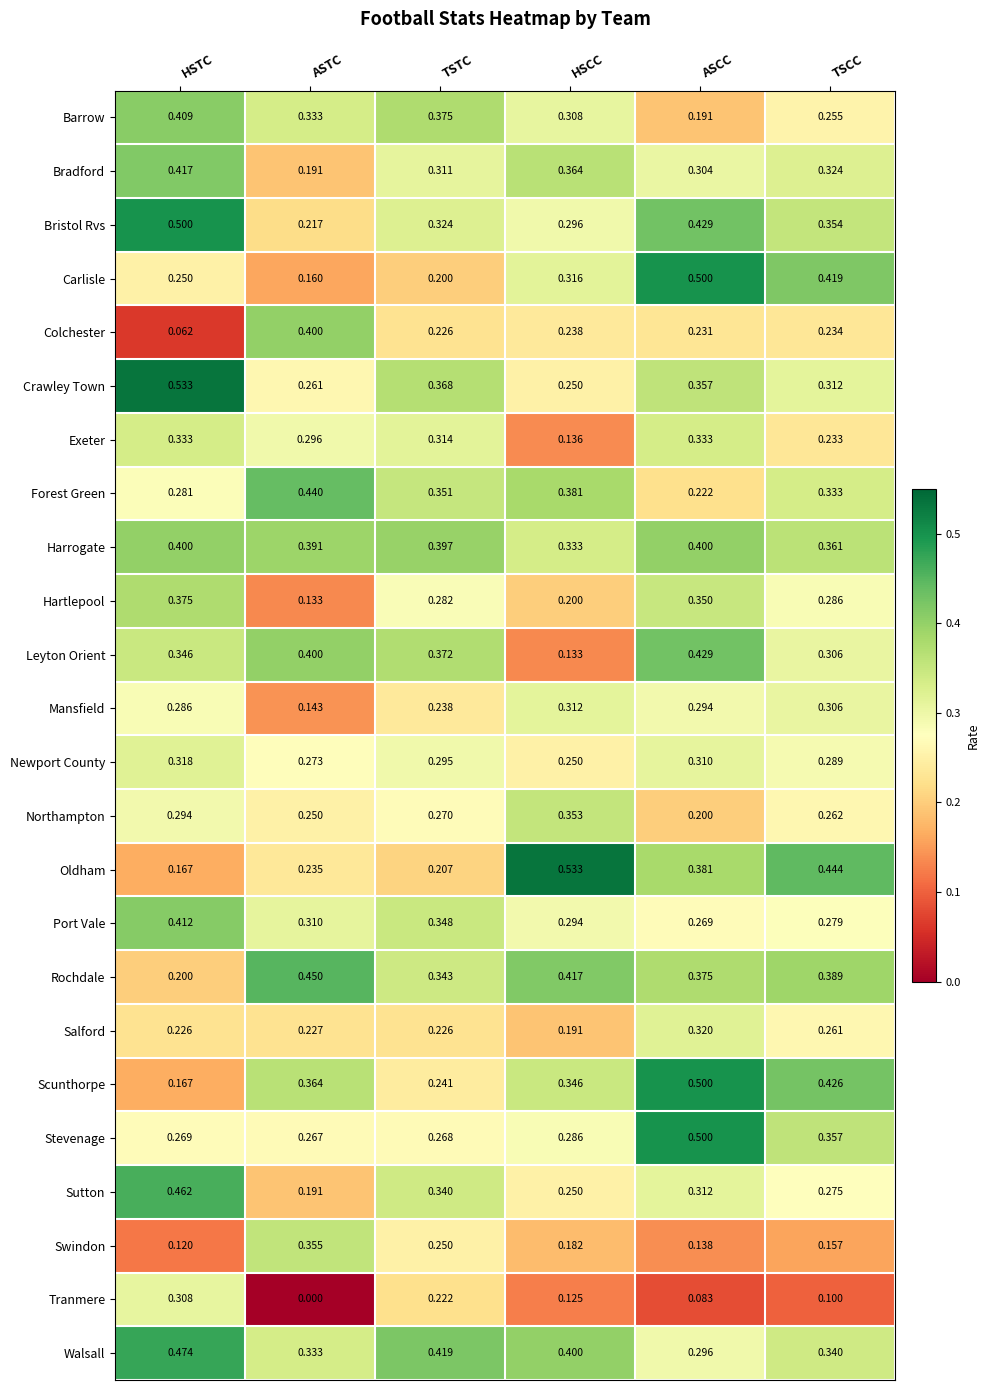

Rank the categories by Mansfield value from lowest to highest.

ASTC, TSTC, HSTC, ASCC, TSCC, HSCC